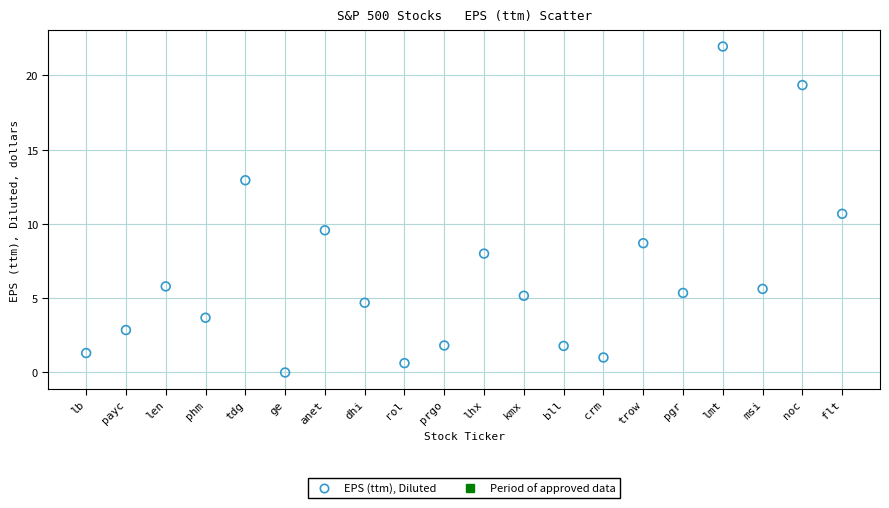

What is the range of Y values (max minus min)?

22.0